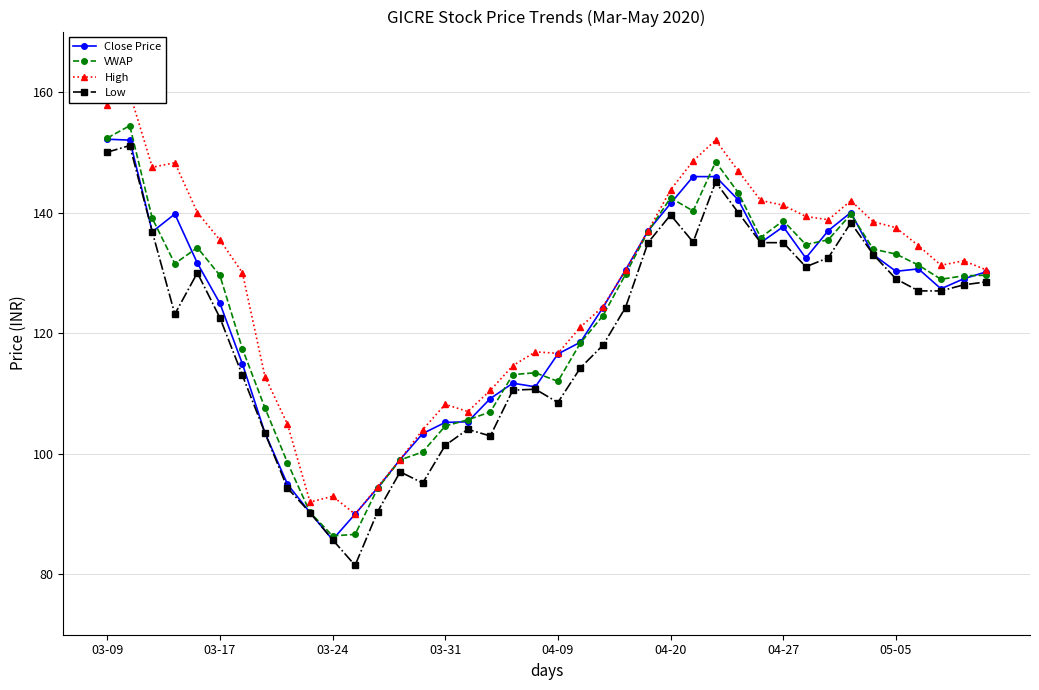

What is the difference between the second highest and second lowest values in the Close Price series?

62.0